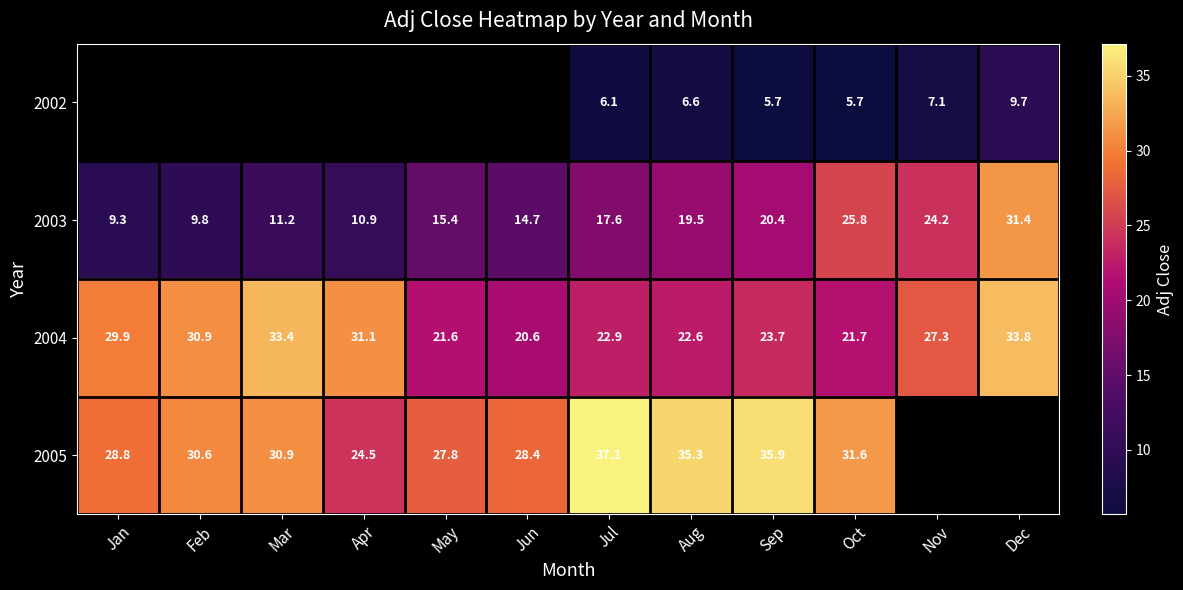

Rank the categories by 2003 value from lowest to highest.

Jan, Feb, Apr, Mar, Jun, May, Jul, Aug, Sep, Nov, Oct, Dec